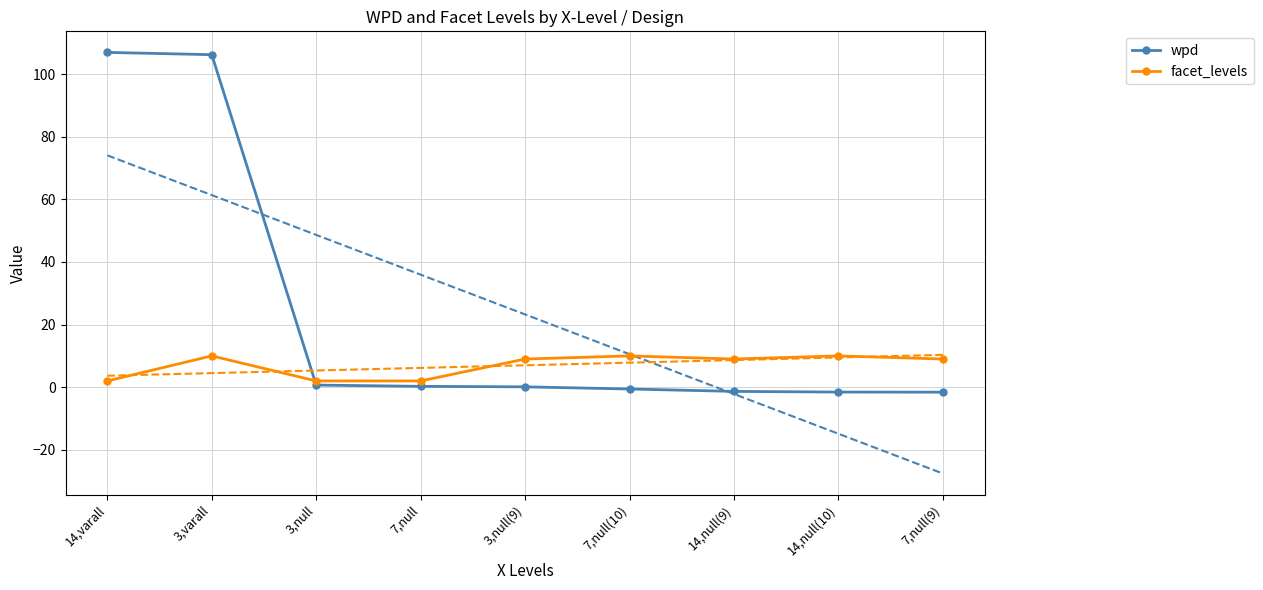

How many data points in wpd are above 0?

5